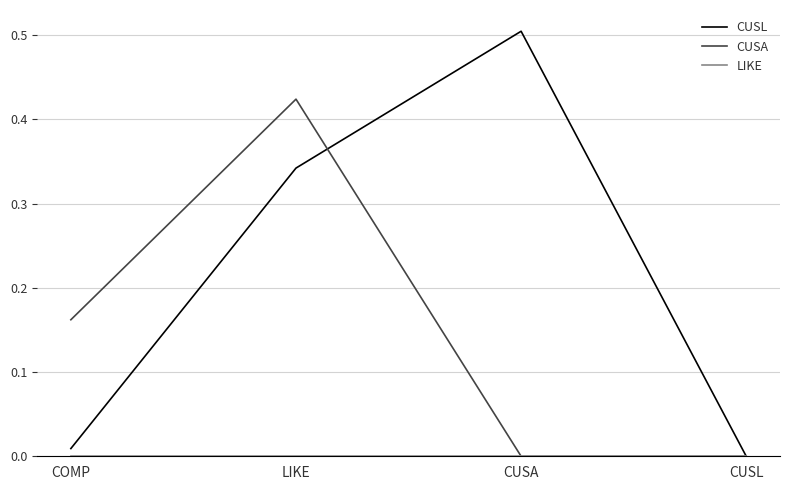

Which series has the largest total across all categories?

CUSL